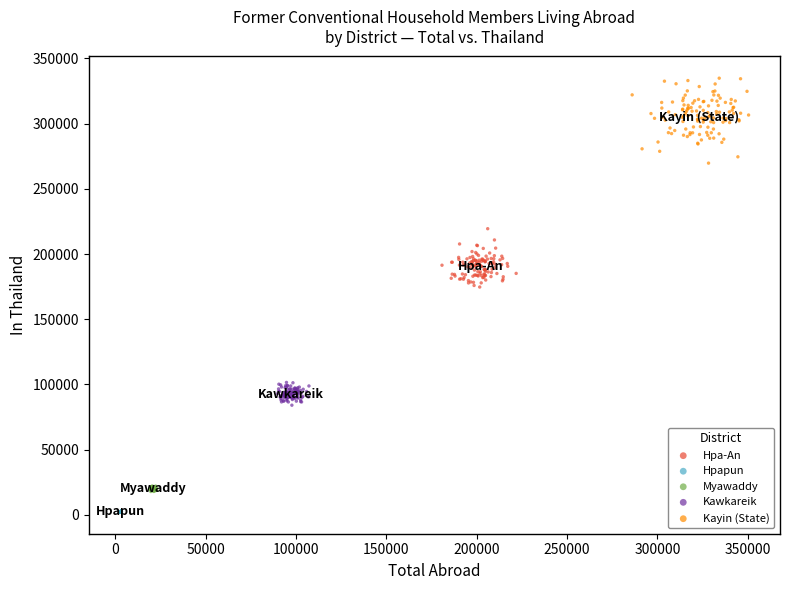

Which series has the largest Y range (max minus min)?

Kayin (State)